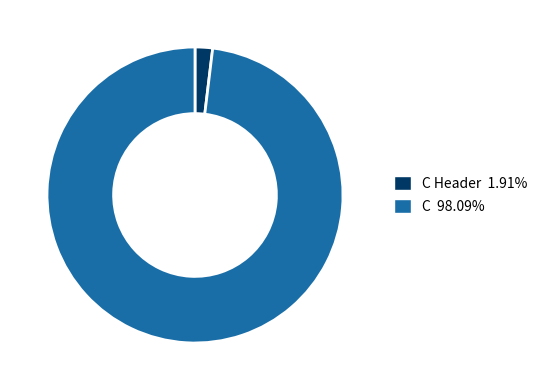

Is there any slice that represents more than half of the pie?

Yes